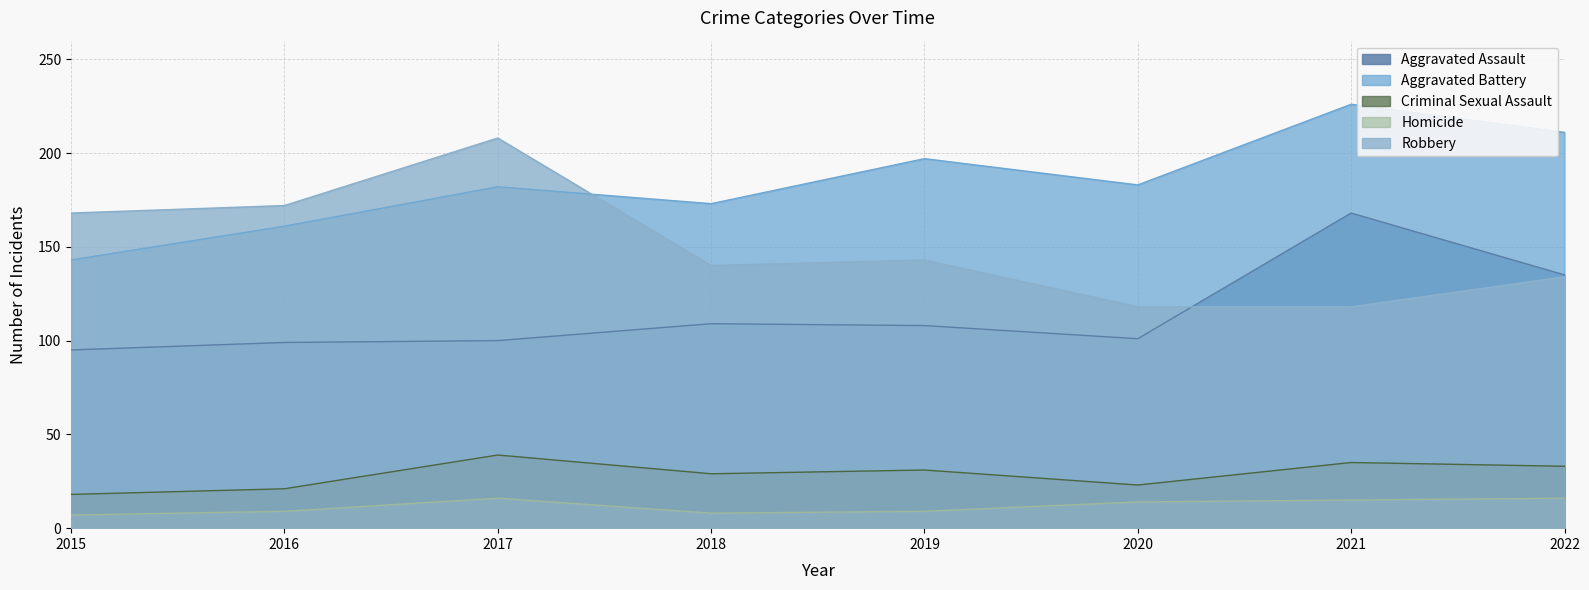

What is the difference between the second highest and second lowest values in the Robbery series?

54